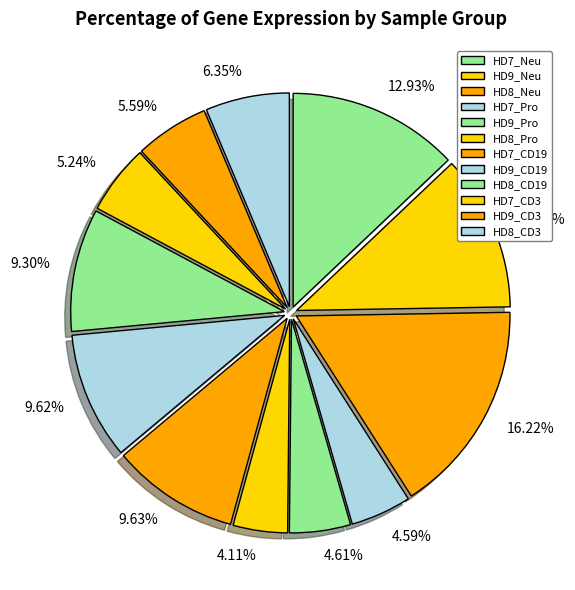

Approximately how many times larger is the value at 9.30% compared to 16.22%?

0.6